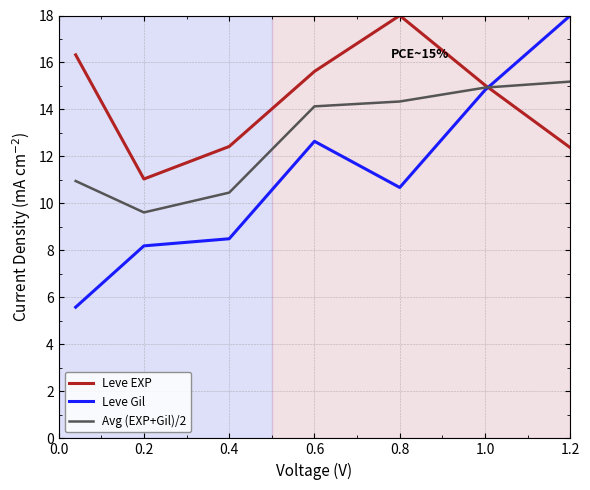

How many values in the Avg (EXP+Gil)/2 series are below 14?

3